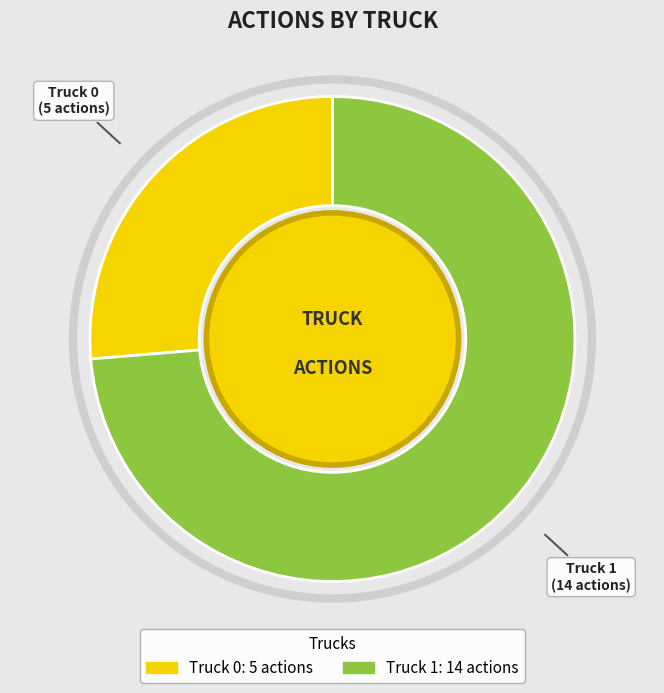

How many segments does this pie chart have?

2